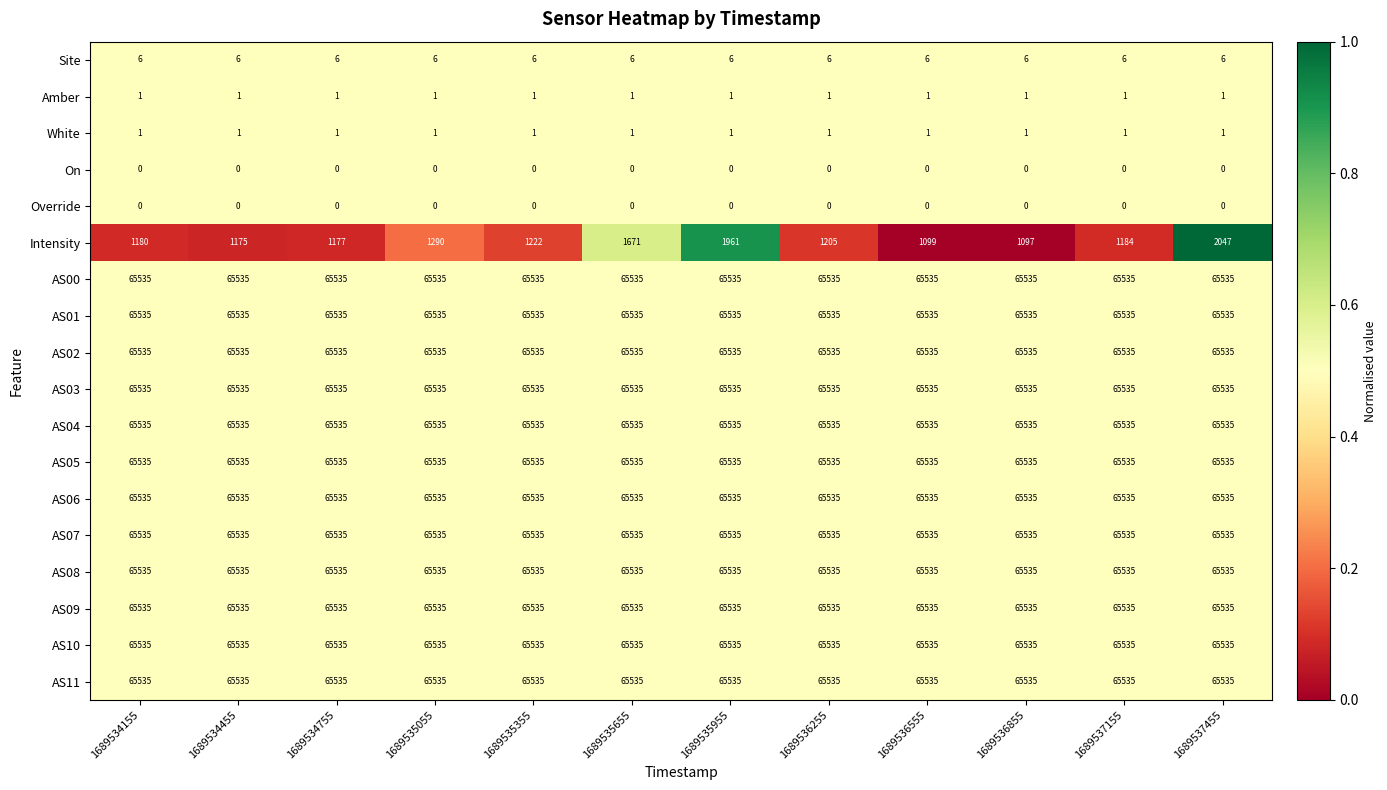

The value of AS09 at 1689534455 is 95338. True or false?

False